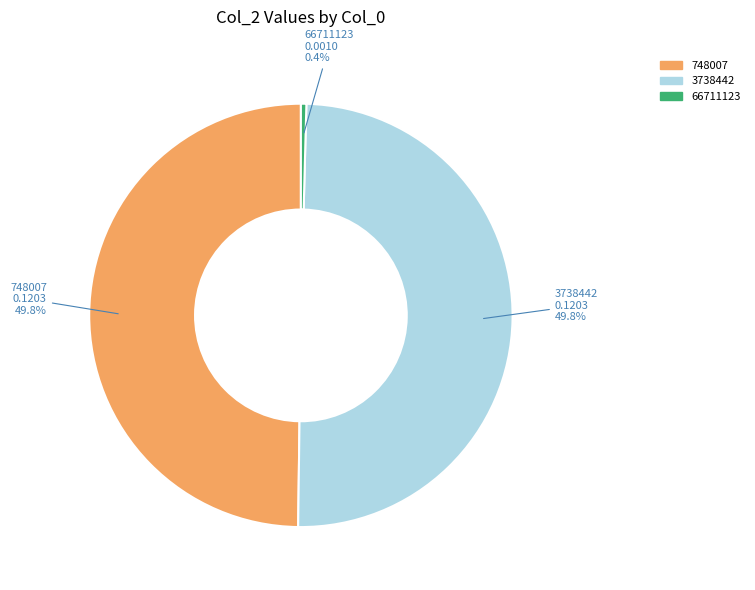

Between 66711123 and 3738442, which is larger?

3738442